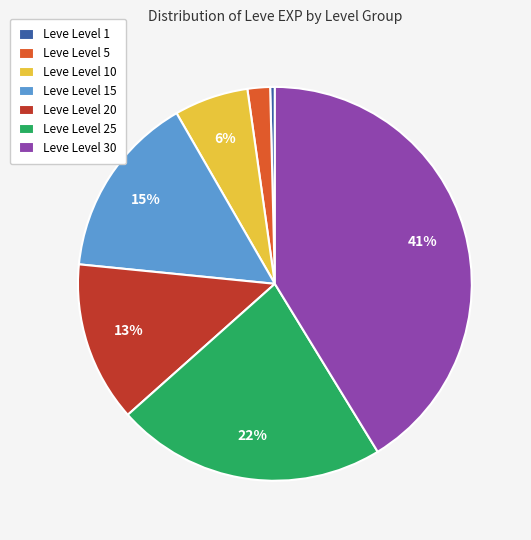

To the nearest percent, what is the difference between the largest and smallest slice percentages?

41%